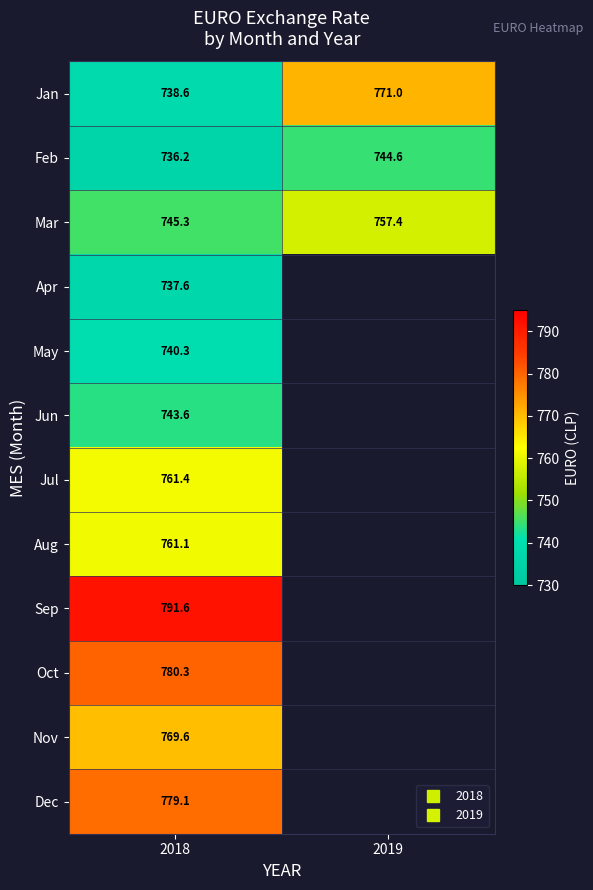

Which category has the lowest value across all series?

2018